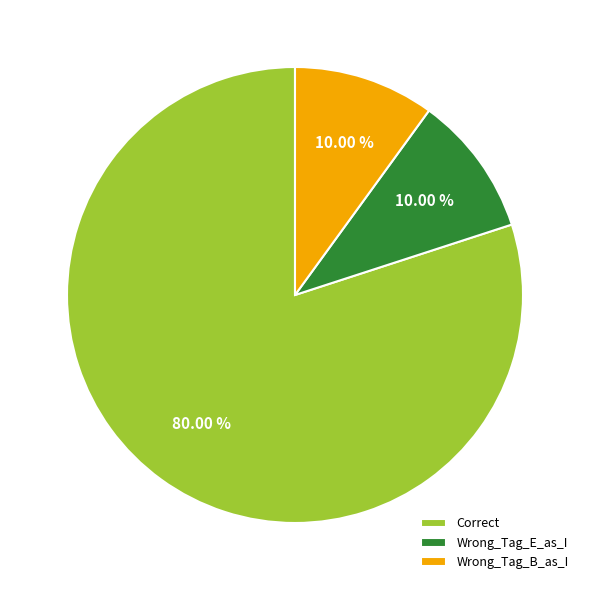

Does Correct account for over 50% of the chart?

Yes